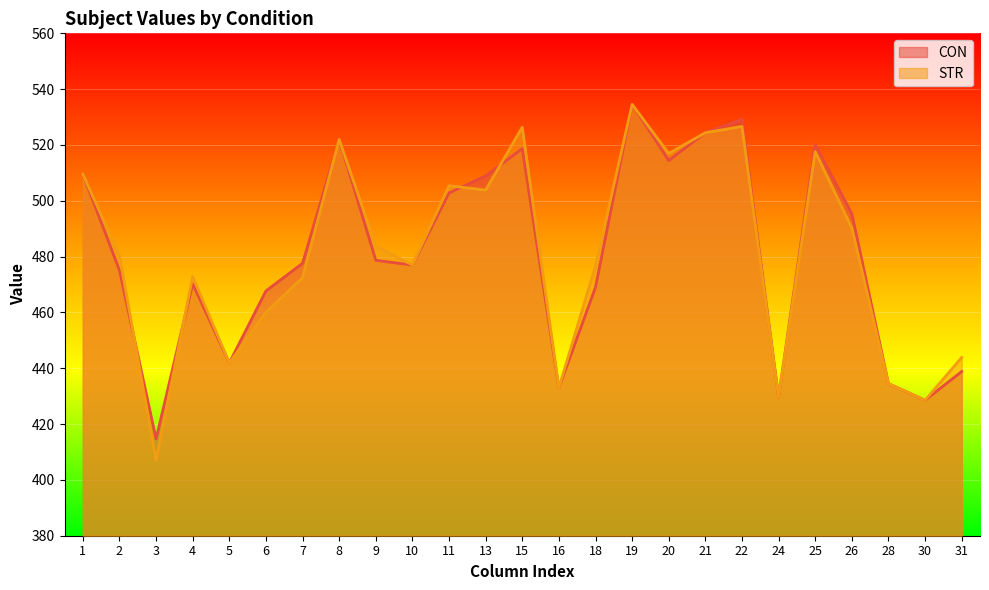

How many interior local peaks does the CON series have?

6